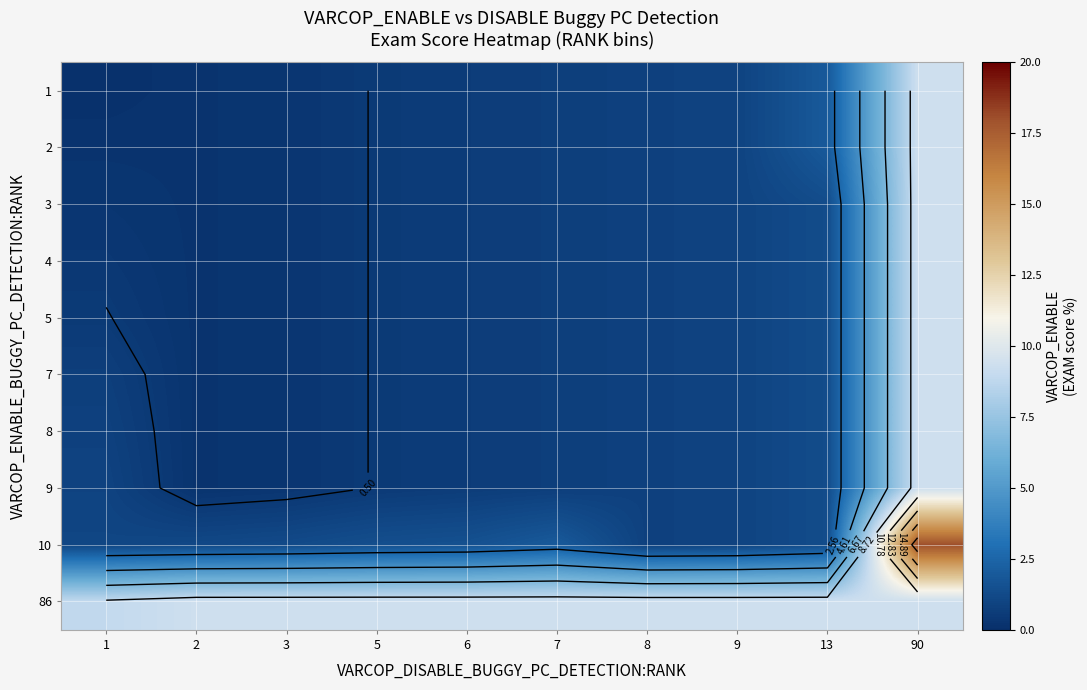

What is the spread (max minus min) of values at 13?

8.0